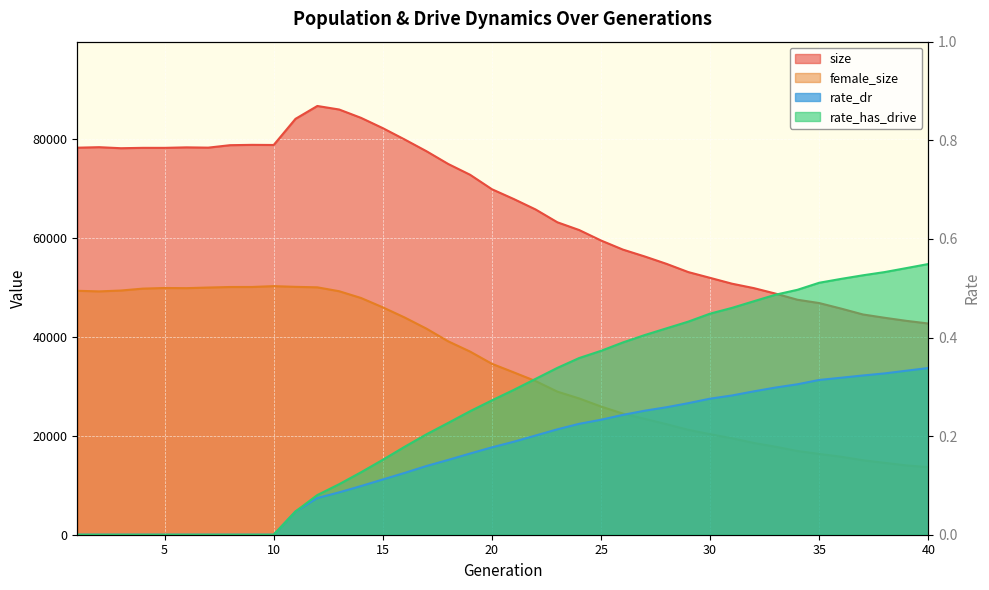

How many distinct data groups are displayed?

4